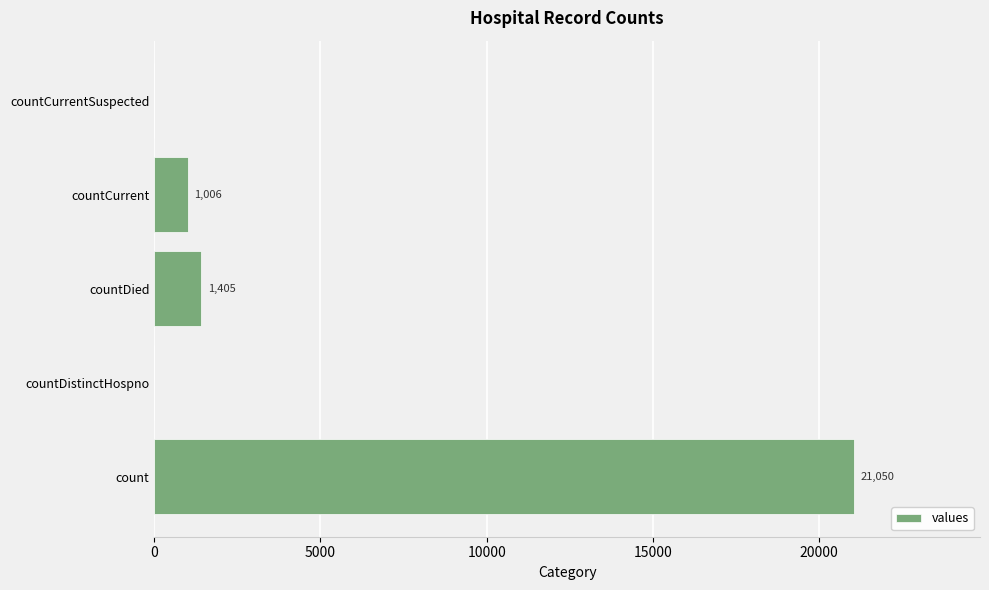

At which label is the value closest to 10525?

countDied